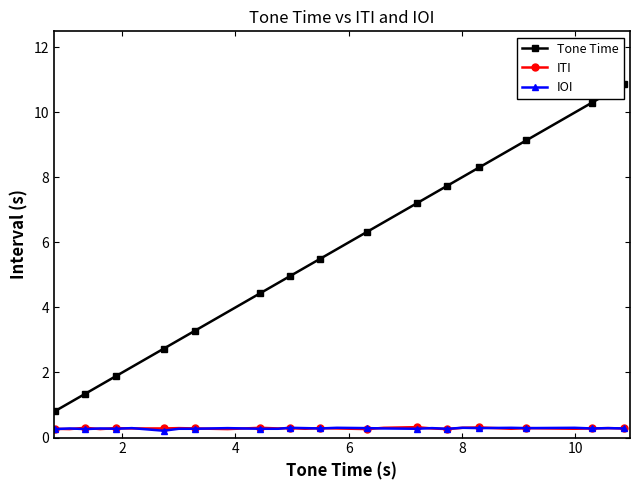

Reading left to right, what are all the values shown in this chart?

Tone Time: 0.8	1.1	1.4	1.6	1.9	2.2	2.7	3.0	3.3	3.9	4.4	4.8	5.0	5.2	5.5	5.8	6.3	6.6	7.2	7.5	7.7	8.0	8.3	8.9	9.1	10.0	10.3	10.6	10.9
ITI: 0.3	0.3	0.3	0.3	0.3	0.3	0.3	0.3	0.3	0.3	0.3	0.3	0.3	0.3	0.3	0.3	0.3	0.3	0.3	0.3	0.3	0.3	0.3	0.3	0.3	0.3	0.3	0.3	0.3
IOI: 0.3	0.3	0.3	0.3	0.3	0.3	0.2	0.3	0.3	0.3	0.3	0.3	0.3	0.3	0.3	0.3	0.3	0.3	0.3	0.3	0.3	0.3	0.3	0.3	0.3	0.3	0.3	0.3	0.3